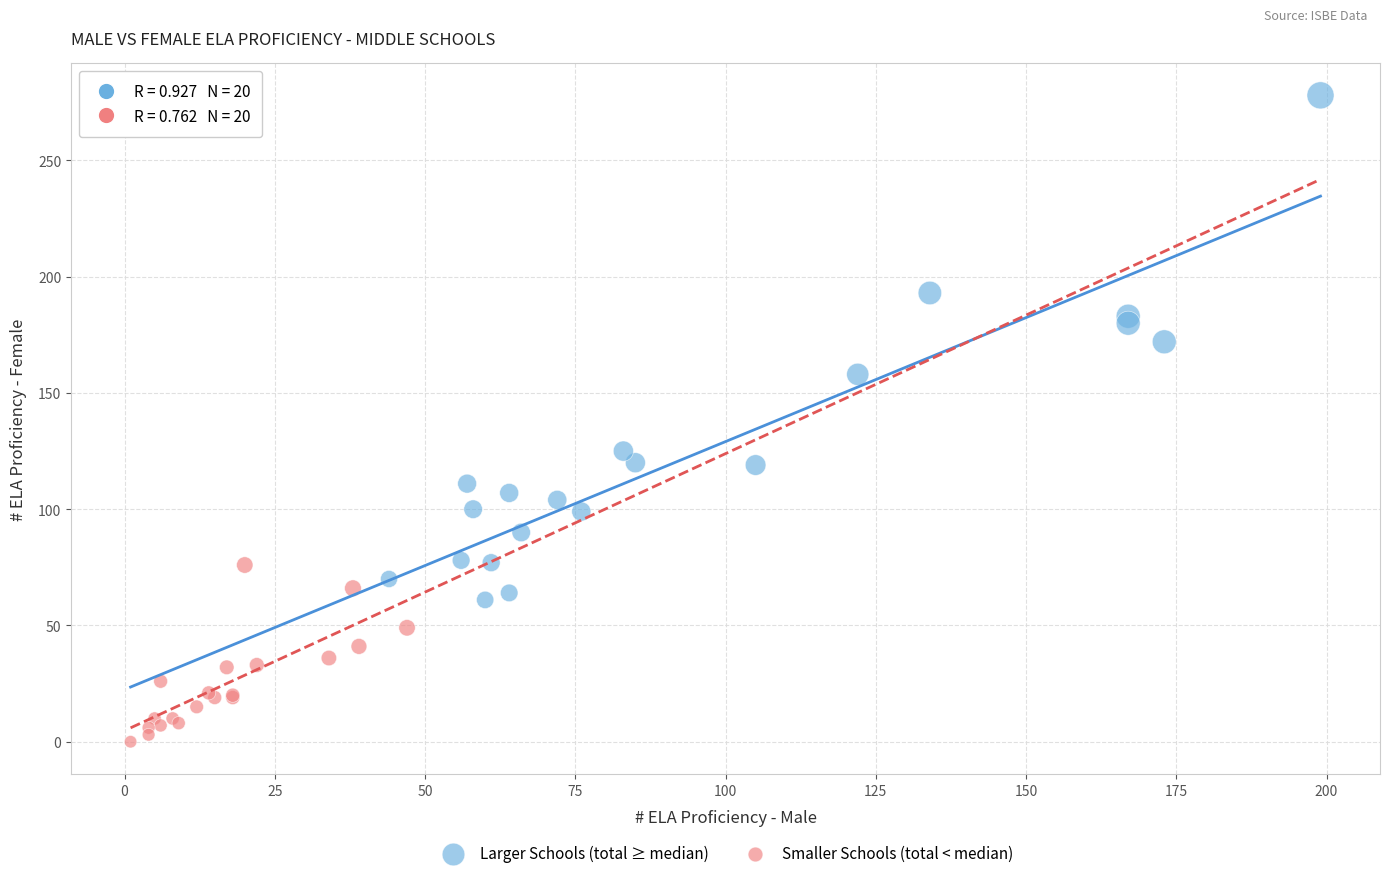

Which series has the widest spread of Y values?

Larger Schools (total ≥ median)